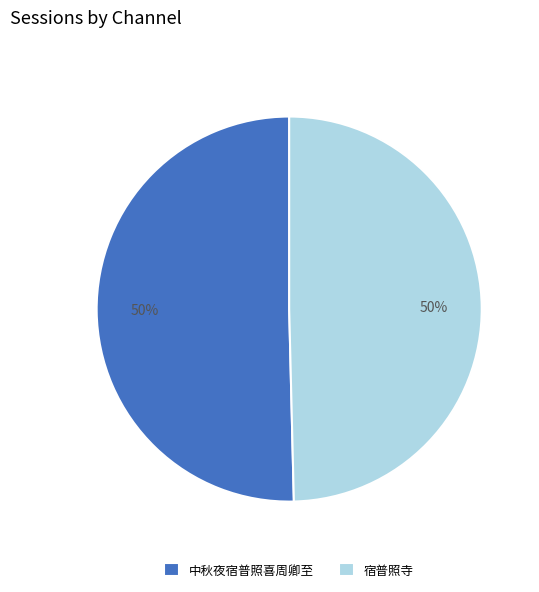

How many segments does this pie chart have?

2